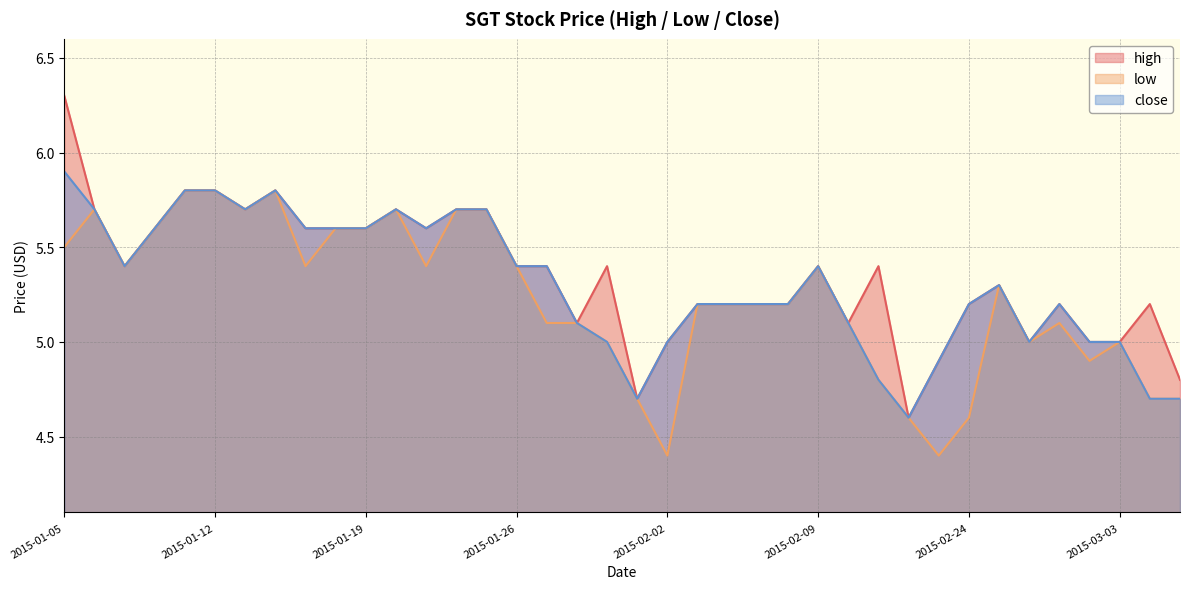

Reading right to left, transcribe all the data shown in this chart.

high: 2015-03-05=4.8	2015-03-04=5.2	2015-03-03=5.0	2015-03-02=5.0	2015-02-27=5.2	2015-02-26=5.0	2015-02-25=5.3	2015-02-24=5.2	2015-02-13=4.9	2015-02-12=4.6	2015-02-11=5.4	2015-02-10=5.1	2015-02-09=5.4	2015-02-06=5.2	2015-02-05=5.2	2015-02-04=5.2	2015-02-03=5.2	2015-02-02=5.0	2015-01-30=4.7	2015-01-29=5.4	2015-01-28=5.1	2015-01-27=5.4	2015-01-26=5.4	2015-01-23=5.7	2015-01-22=5.7	2015-01-21=5.6	2015-01-20=5.7	2015-01-19=5.6	2015-01-16=5.6	2015-01-15=5.6	2015-01-14=5.8	2015-01-13=5.7	2015-01-12=5.8	2015-01-09=5.8	2015-01-08=5.6	2015-01-07=5.4	2015-01-06=5.7	2015-01-05=6.3
low: 2015-03-05=4.7	2015-03-04=4.7	2015-03-03=5.0	2015-03-02=4.9	2015-02-27=5.1	2015-02-26=5.0	2015-02-25=5.3	2015-02-24=4.6	2015-02-13=4.4	2015-02-12=4.6	2015-02-11=4.8	2015-02-10=5.1	2015-02-09=5.4	2015-02-06=5.2	2015-02-05=5.2	2015-02-04=5.2	2015-02-03=5.2	2015-02-02=4.4	2015-01-30=4.7	2015-01-29=5.0	2015-01-28=5.1	2015-01-27=5.1	2015-01-26=5.4	2015-01-23=5.7	2015-01-22=5.7	2015-01-21=5.4	2015-01-20=5.7	2015-01-19=5.6	2015-01-16=5.6	2015-01-15=5.4	2015-01-14=5.8	2015-01-13=5.7	2015-01-12=5.8	2015-01-09=5.8	2015-01-08=5.6	2015-01-07=5.4	2015-01-06=5.7	2015-01-05=5.5
close: 2015-03-05=4.7	2015-03-04=4.7	2015-03-03=5.0	2015-03-02=5.0	2015-02-27=5.2	2015-02-26=5.0	2015-02-25=5.3	2015-02-24=5.2	2015-02-13=4.9	2015-02-12=4.6	2015-02-11=4.8	2015-02-10=5.1	2015-02-09=5.4	2015-02-06=5.2	2015-02-05=5.2	2015-02-04=5.2	2015-02-03=5.2	2015-02-02=5.0	2015-01-30=4.7	2015-01-29=5.0	2015-01-28=5.1	2015-01-27=5.4	2015-01-26=5.4	2015-01-23=5.7	2015-01-22=5.7	2015-01-21=5.6	2015-01-20=5.7	2015-01-19=5.6	2015-01-16=5.6	2015-01-15=5.6	2015-01-14=5.8	2015-01-13=5.7	2015-01-12=5.8	2015-01-09=5.8	2015-01-08=5.6	2015-01-07=5.4	2015-01-06=5.7	2015-01-05=5.9